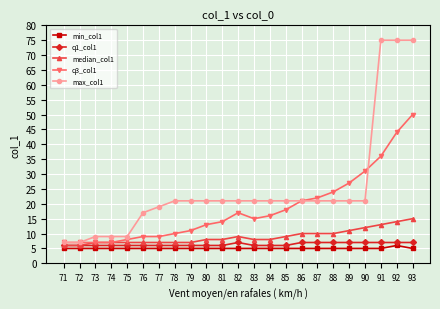

The median_col1 series shows 10 at 87. True or false?

True